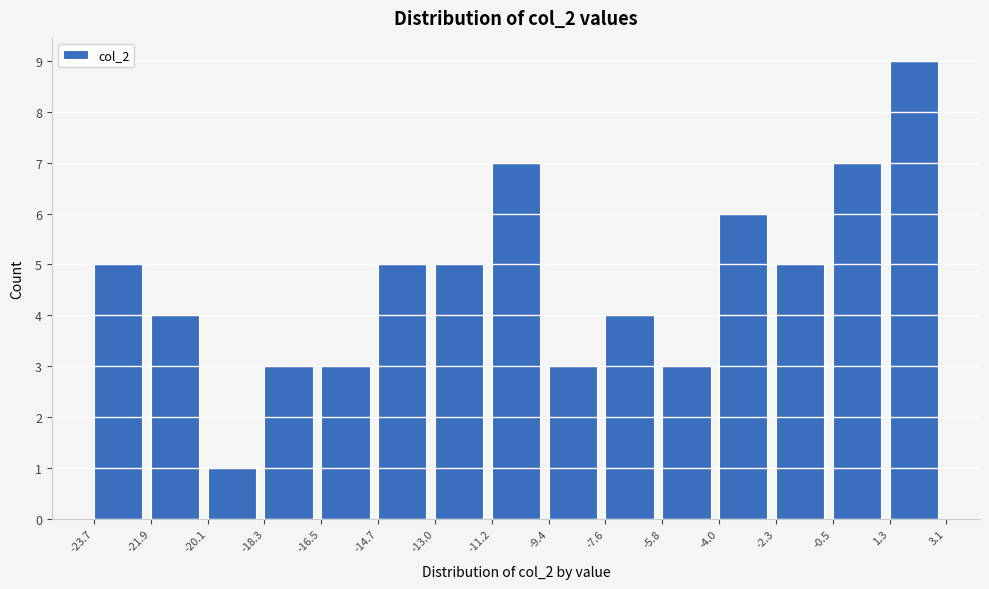

Which range on the x-axis has the tallest bar?

1.3 to 3.1